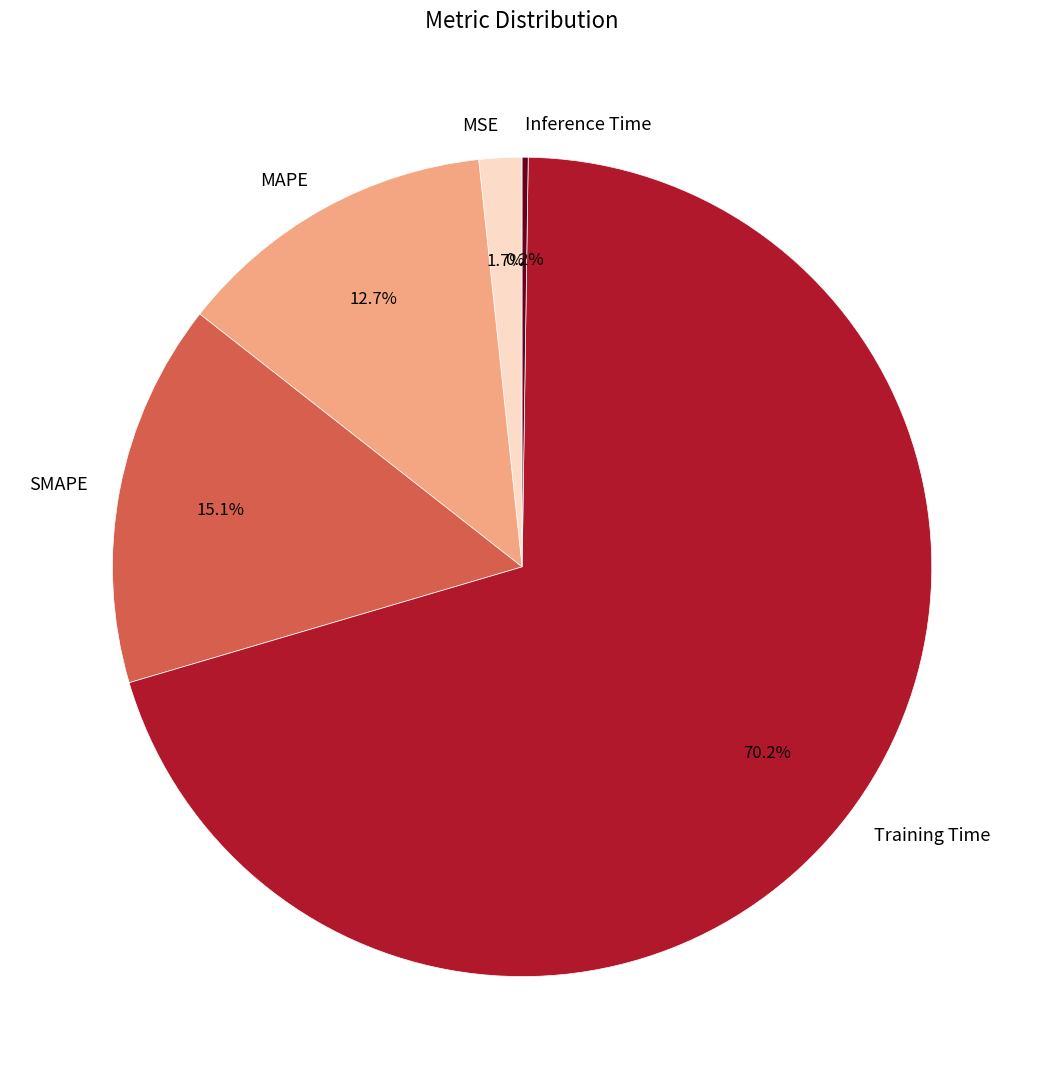

Which has a higher value, MAPE or MSE?

MAPE